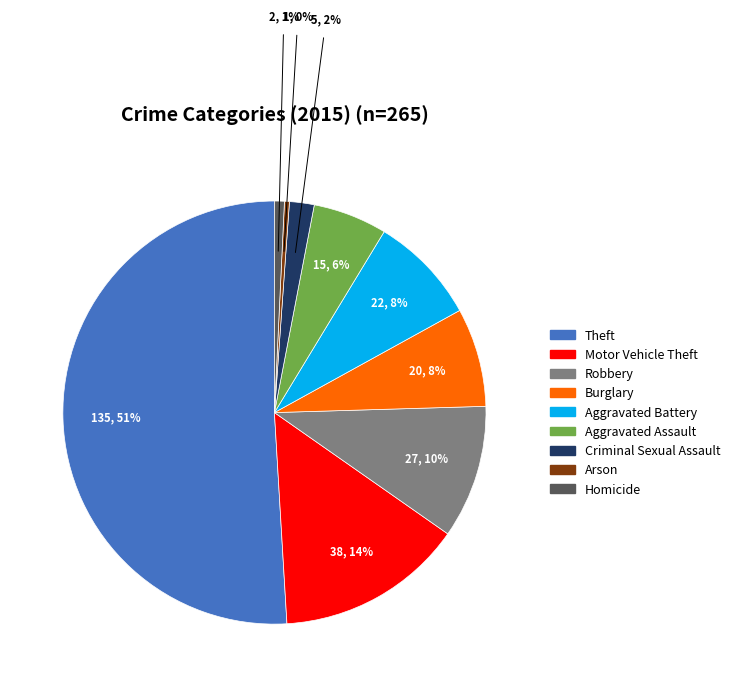

Which has a higher value, Aggravated Assault or Burglary?

Burglary